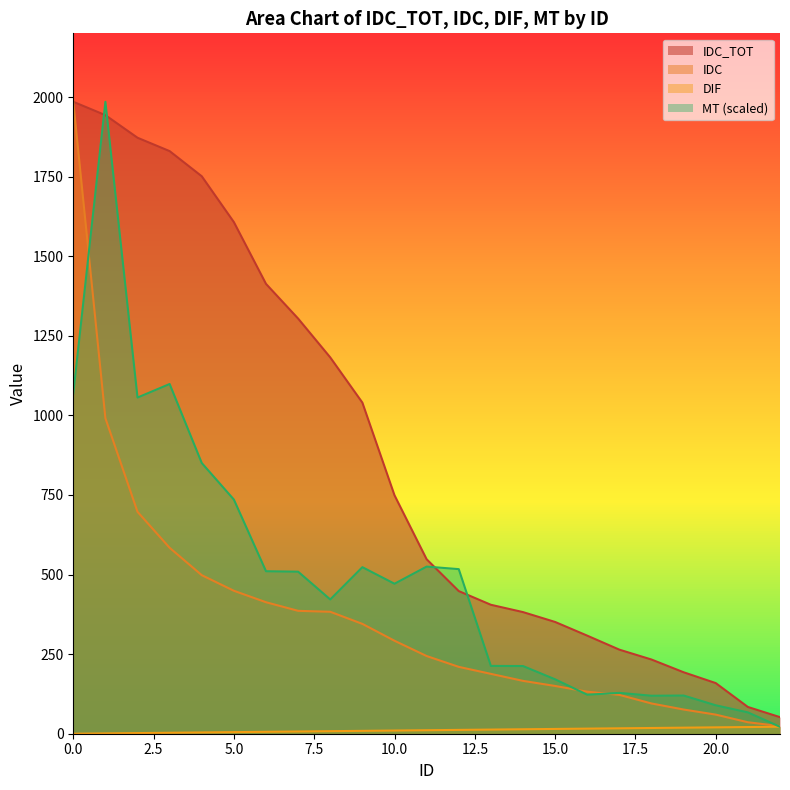

What is the difference between the second highest and second lowest values in the DIF series?

20.0